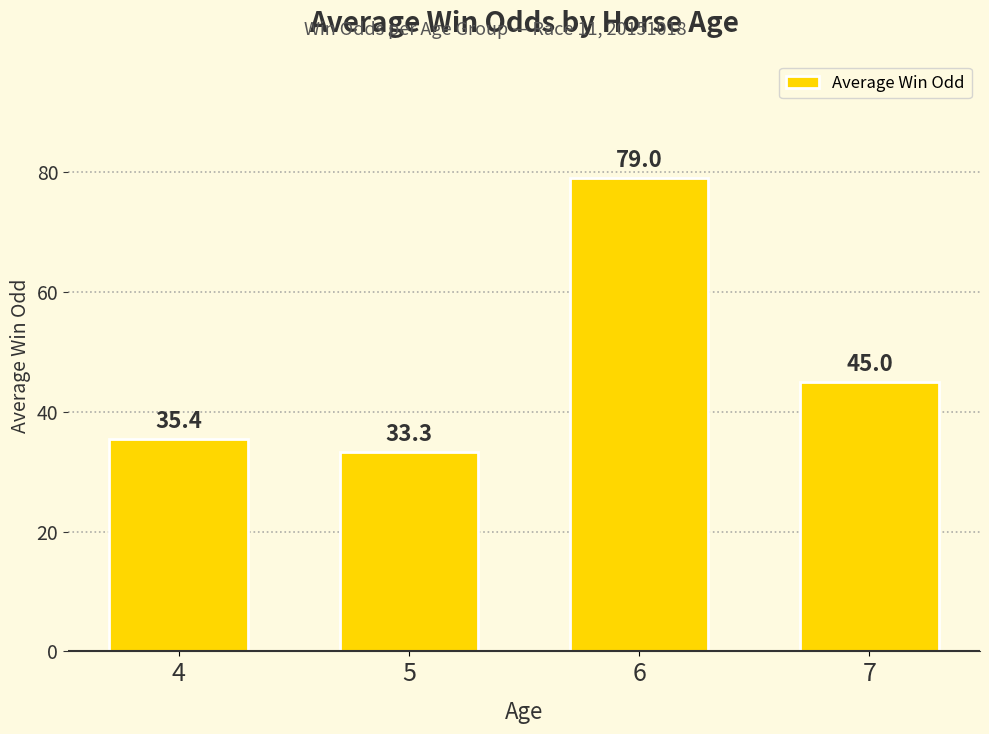

How many bars are there in total?

4